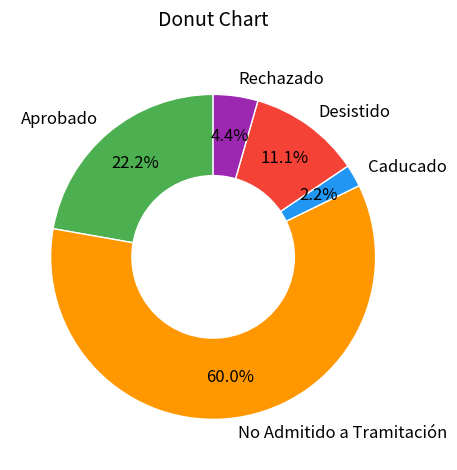

Which category has the biggest portion of the pie?

No Admitido a Tramitación